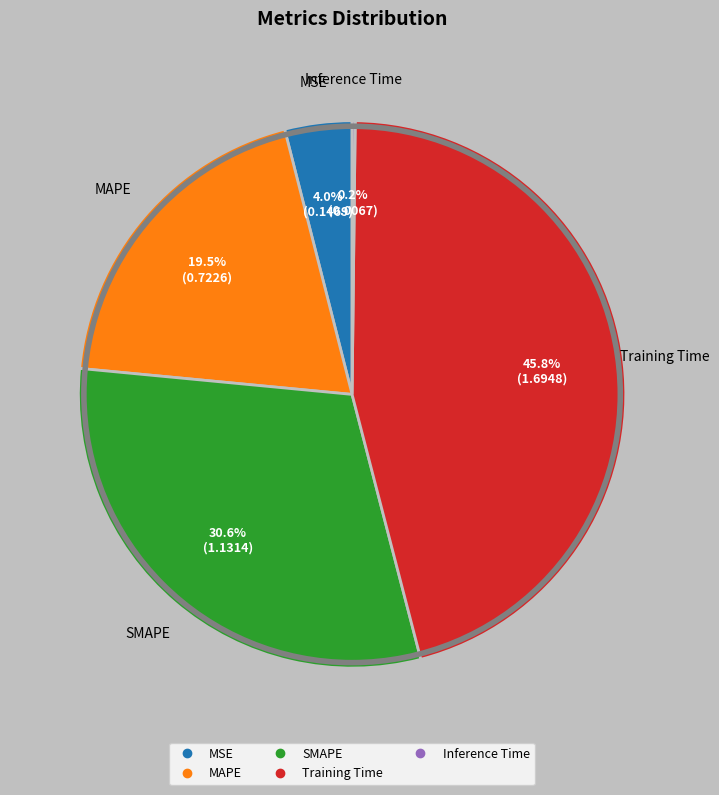

Is there a majority slice in this chart?

No